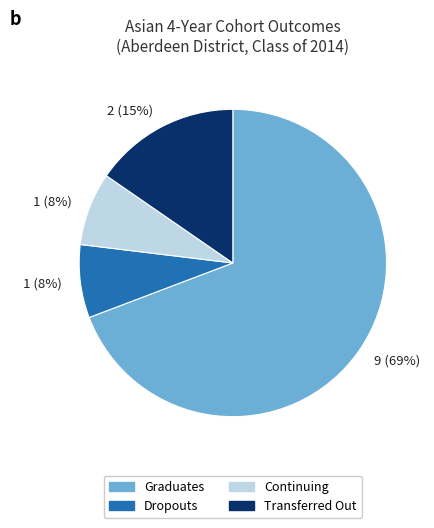

Does any single category account for the majority?

Yes